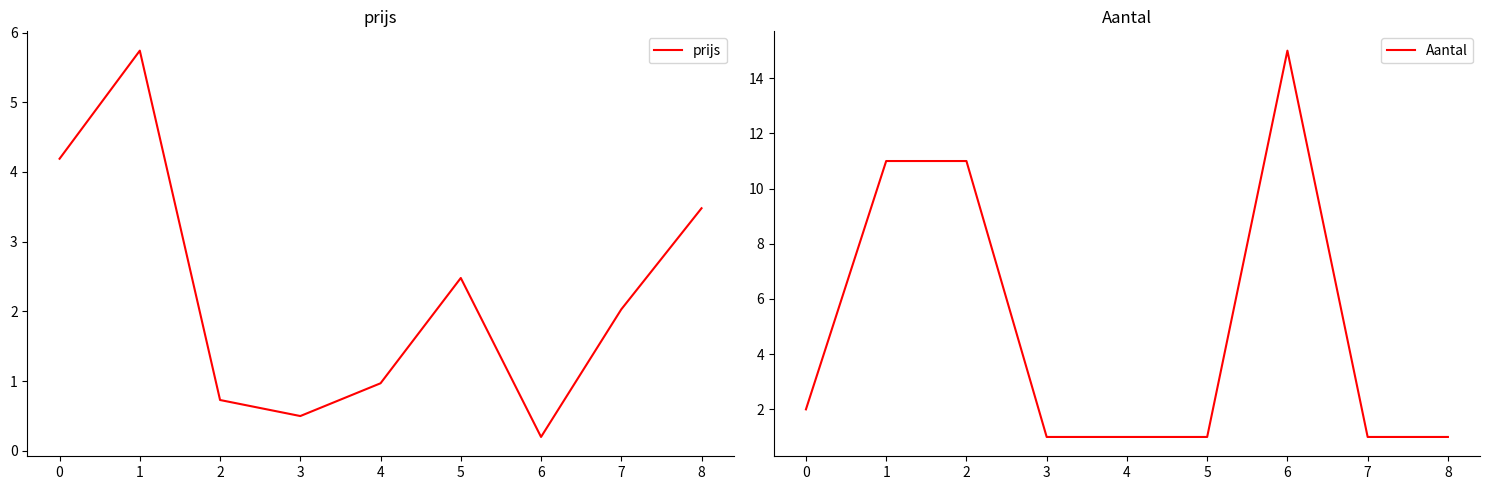

How many interior local peaks does the Aantal series have?

1